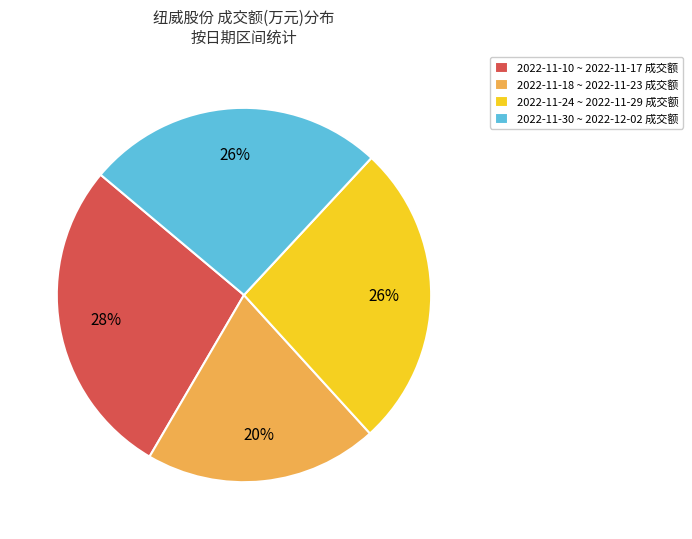

Is the sum of 2022-11-30 ~ 2022-12-02 成交额 and 2022-11-24 ~ 2022-11-29 成交额 greater than half?

Yes